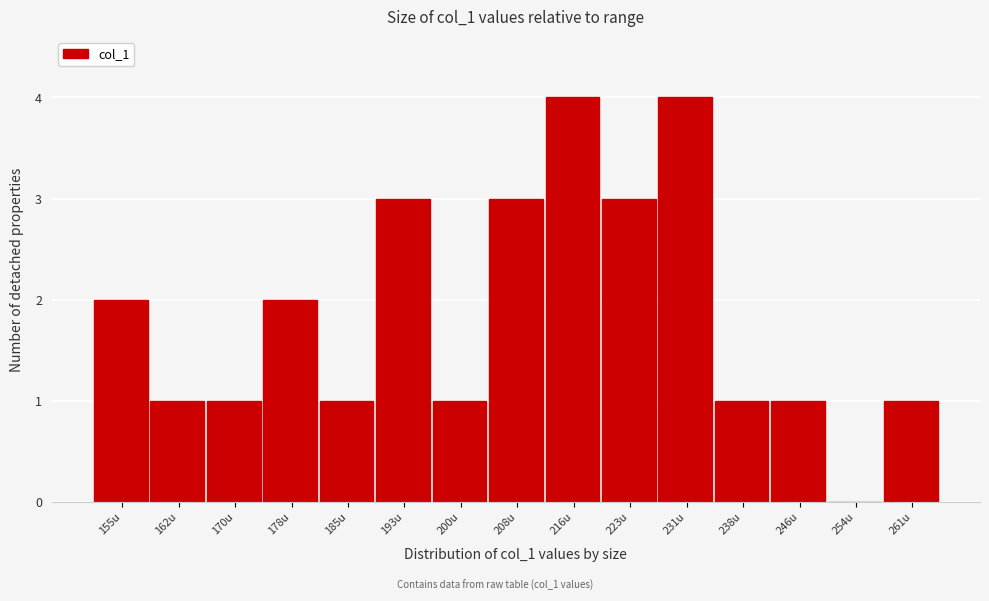

Reading left to right, list all the values displayed in this chart.

155u=2	162u=1	170u=1	178u=2	185u=1	193u=3	200u=1	208u=3	216u=4	223u=3	231u=4	238u=1	246u=1	254u=0	261u=1